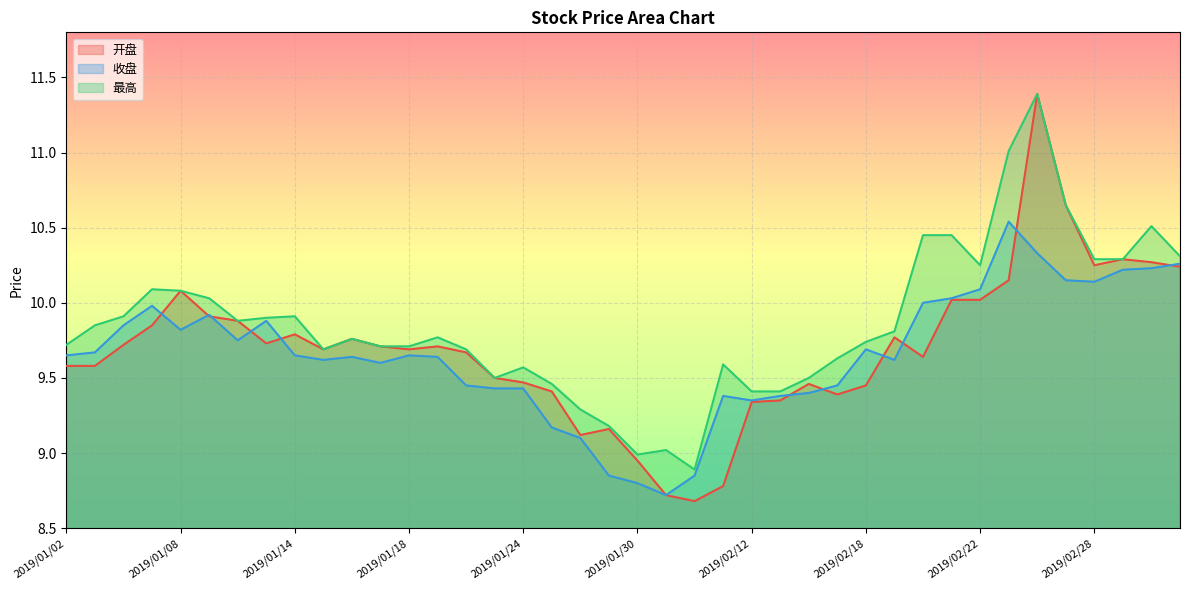

Where is the first local maximum for 收盘?

2019/01/07